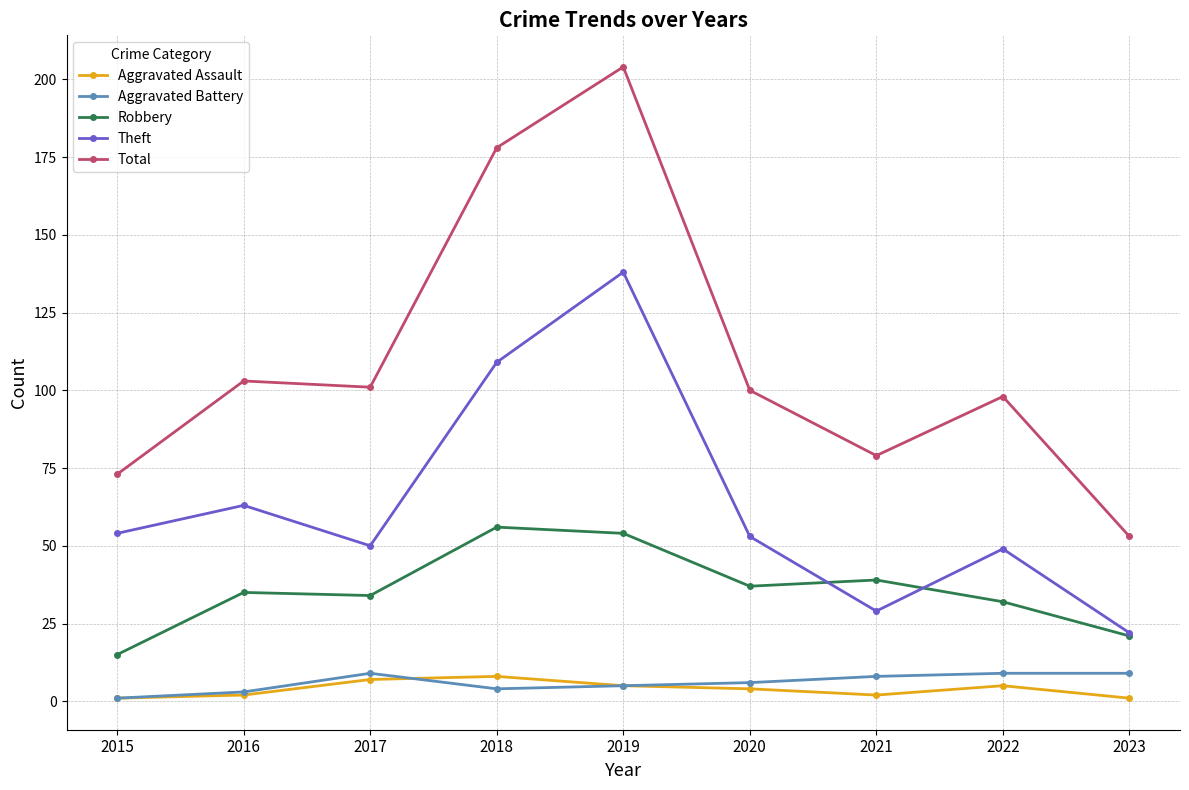

What is the greatest value displayed?

204